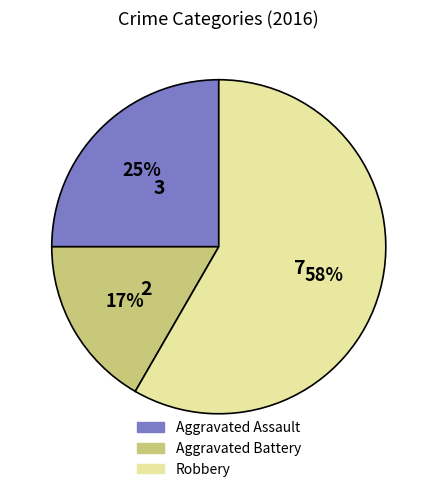

Which has a higher value, Aggravated Assault or Robbery?

Robbery